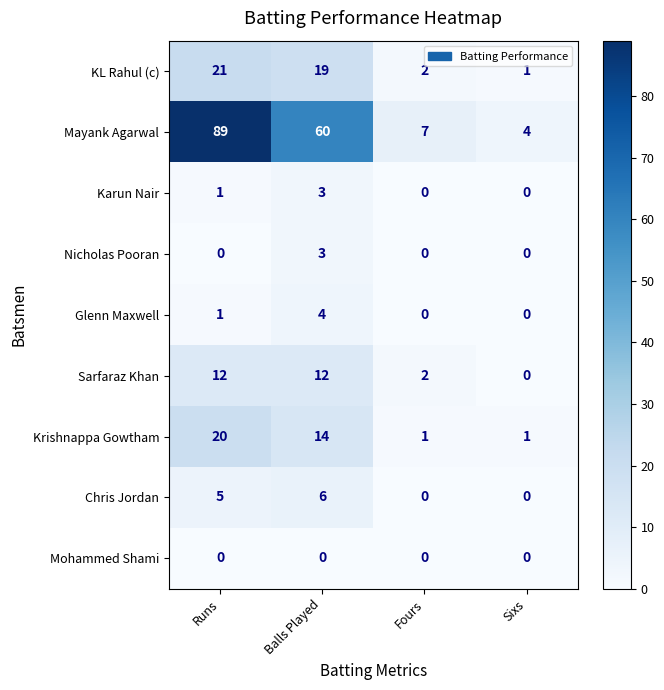

What is the difference between the highest and lowest values at Sixs?

4